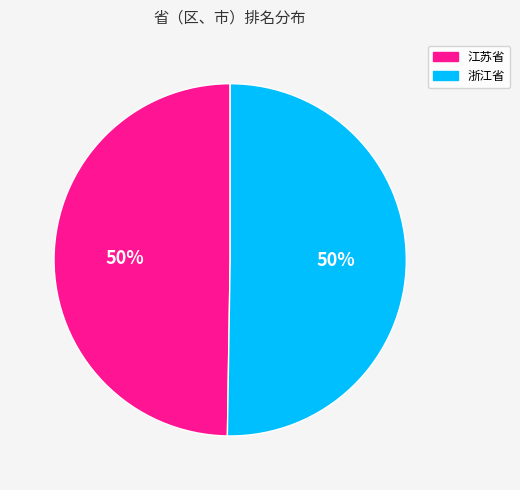

To the nearest percent, what is the average slice percentage?

50%